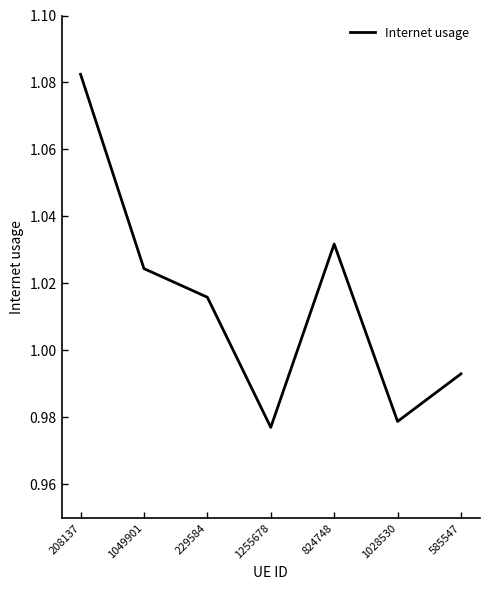

Rank the categories by value from highest to lowest.

208137, 824748, 1049901, 229584, 585547, 1028530, 1255678